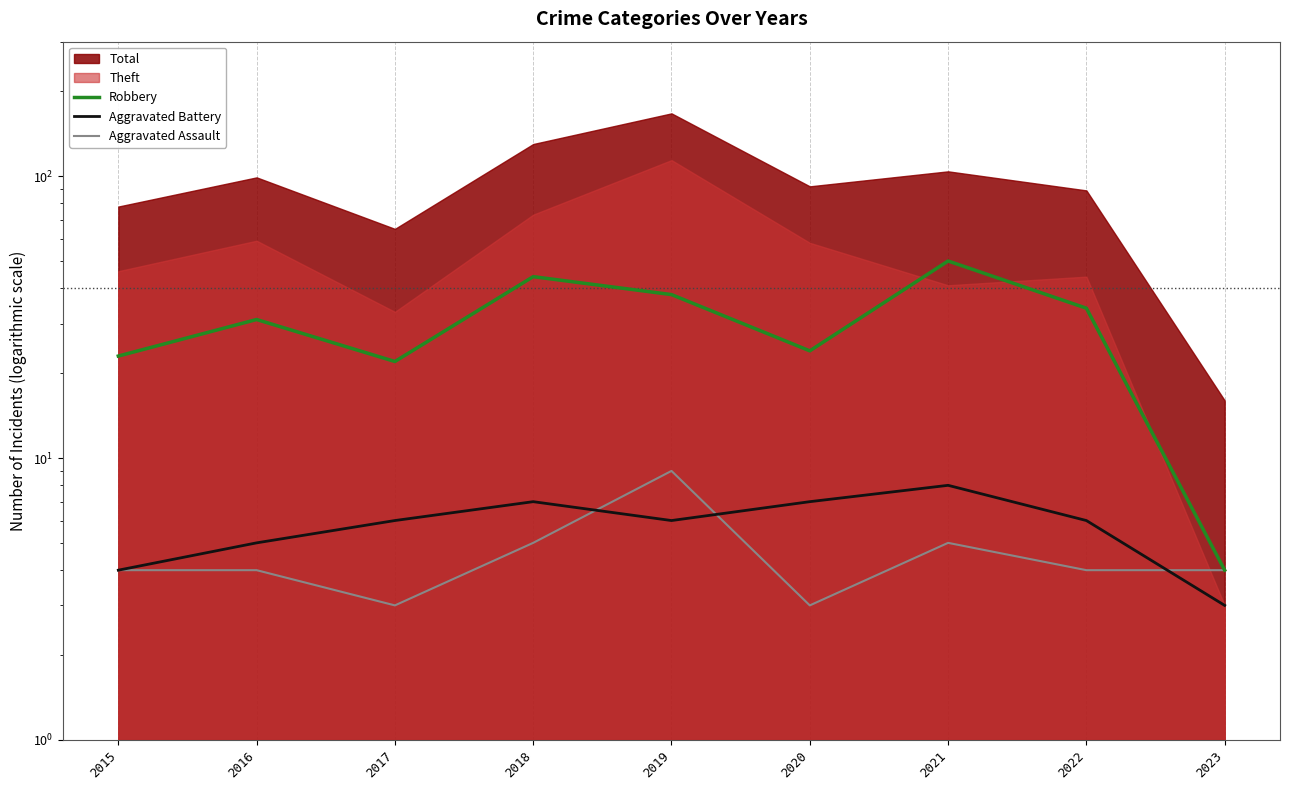

What is the spread (max minus min) of values at 2015?

19